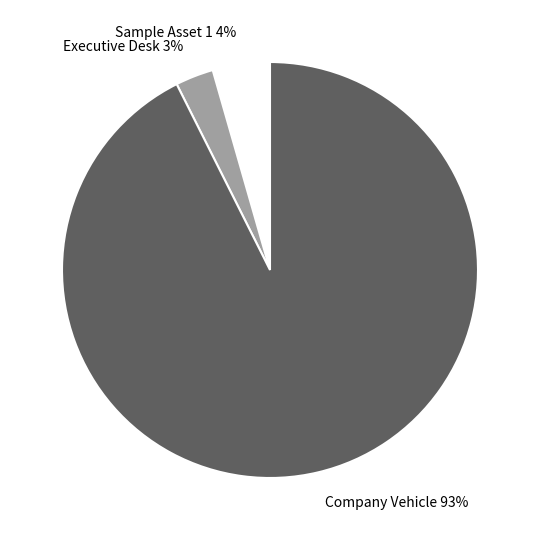

To the nearest percent, what is the difference between the Executive Desk and Sample Asset 1 slice percentages?

1%